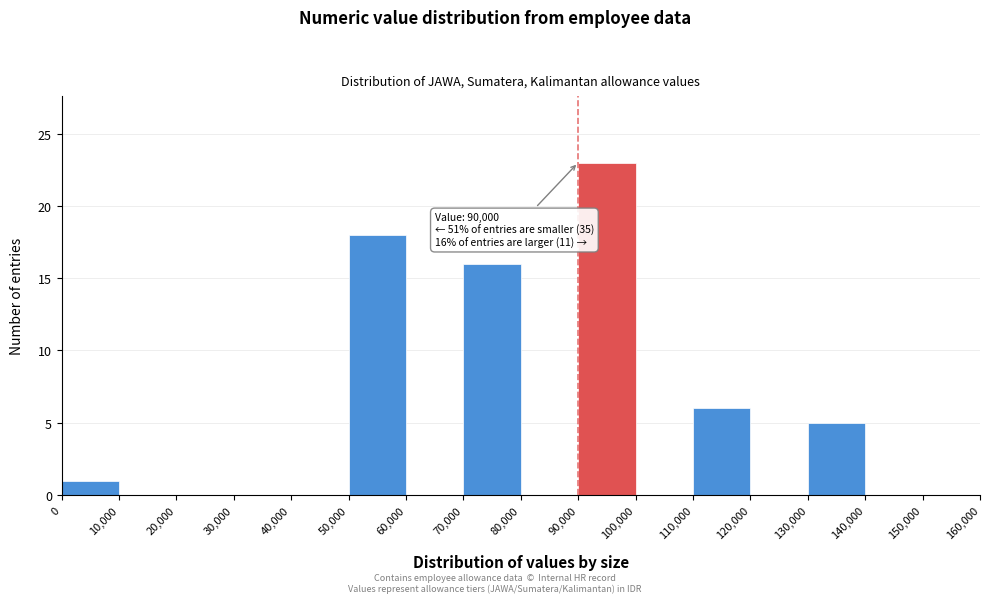

Over which range of the x-axis is the bar tallest?

90,000 to 100,000